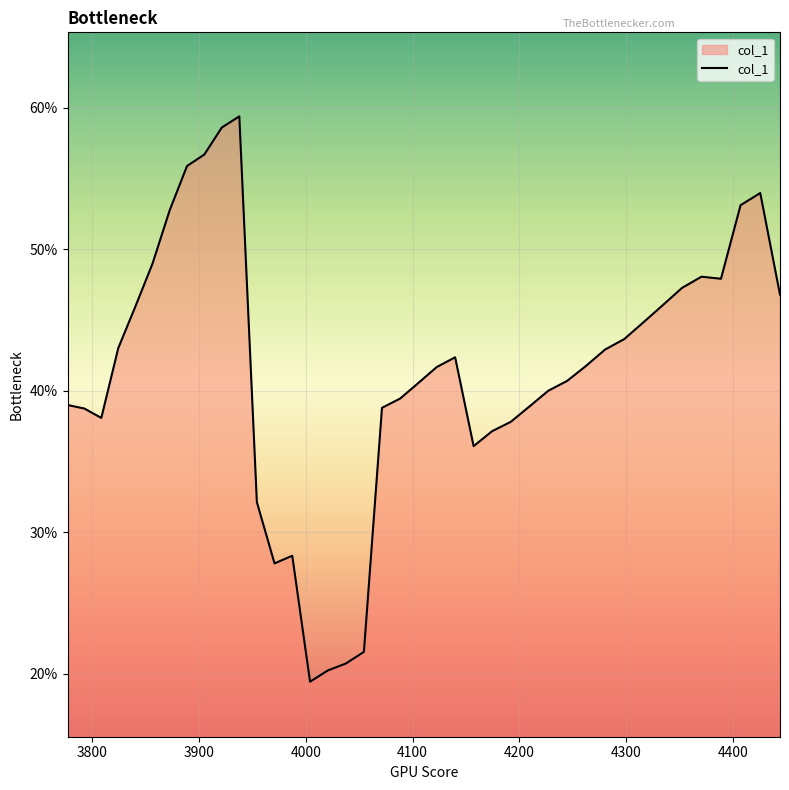

Does the chart have visible grid lines?

Yes